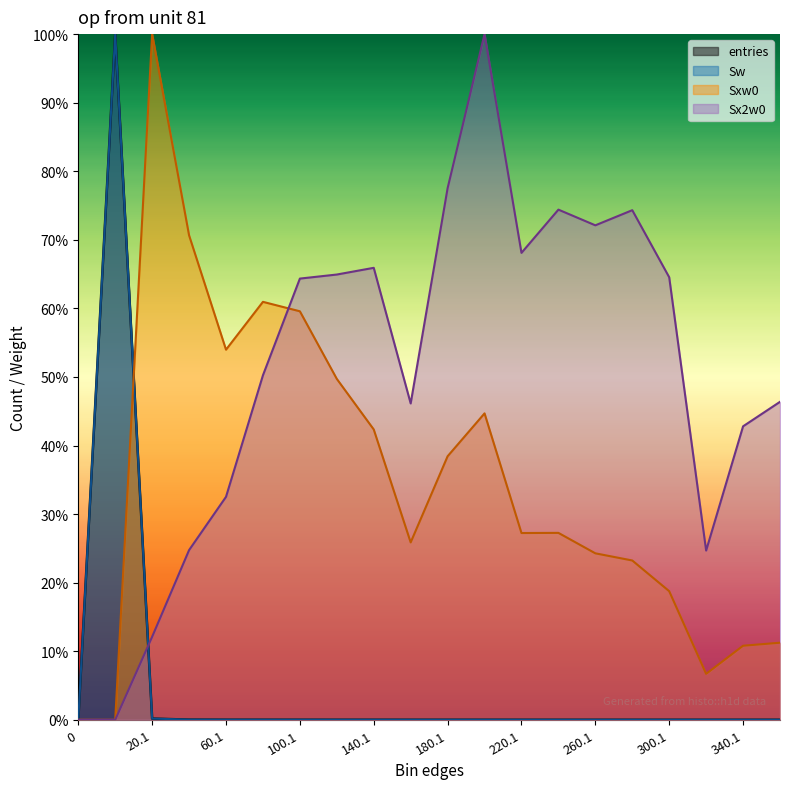

List the labels in order of entries value, smallest first.

0, 320.1, 340.1, 360.1, 300.1, 280.1, 260.1, 240.1, 220.1, 160.1, 180.1, 200.1, 140.1, 120.1, 100.1, 80.1, 60.1, 40.1, 20.1, 0.9